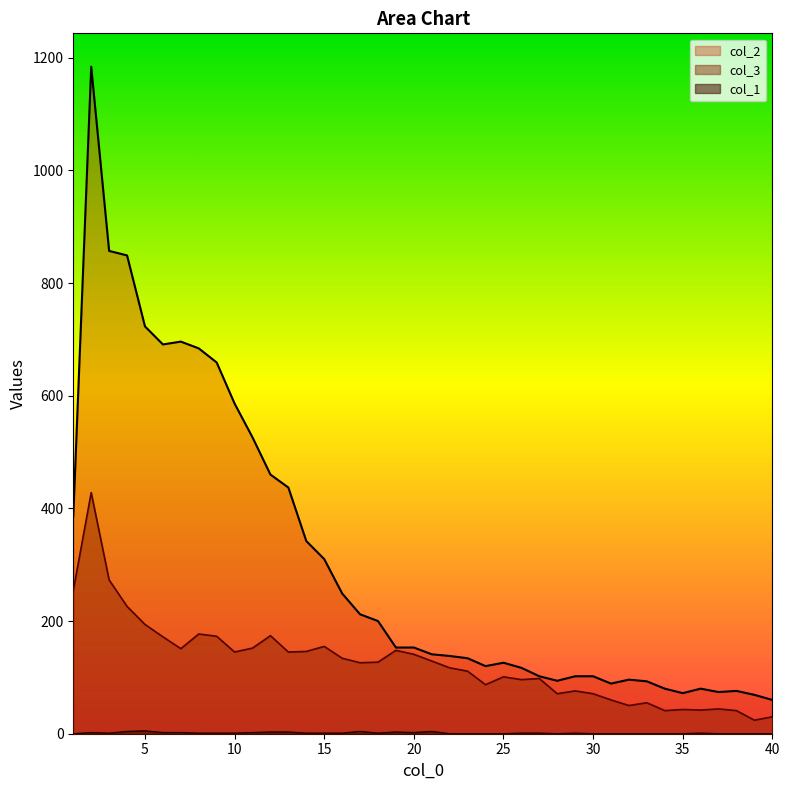

Is it true that col_2 equals 126 at 25?

True